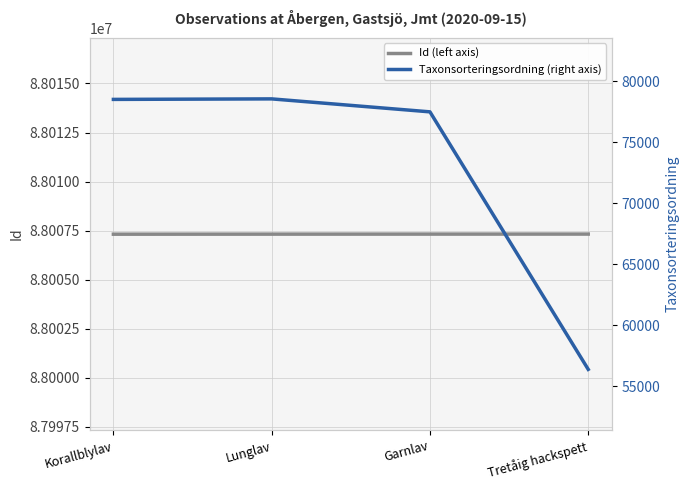

Reading left to right, what are all the values shown in this chart?

Id (left axis): 88007317	88007320	88007322	88007323
Taxonsorteringsordning (right axis): 78527	78569	77506	56395